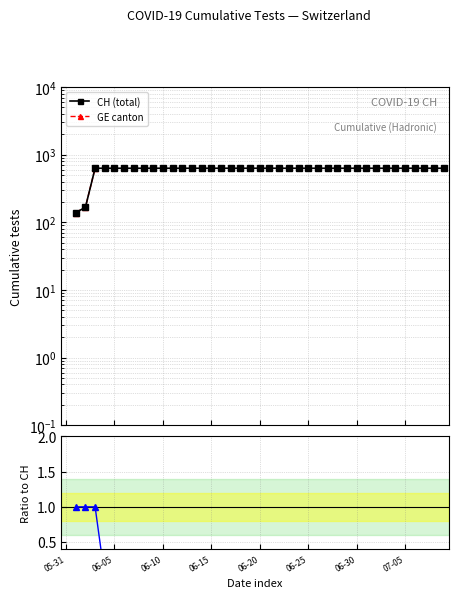

Rank the series at 36 from lowest to highest value.

CH (total), GE canton, GE/CH ratio